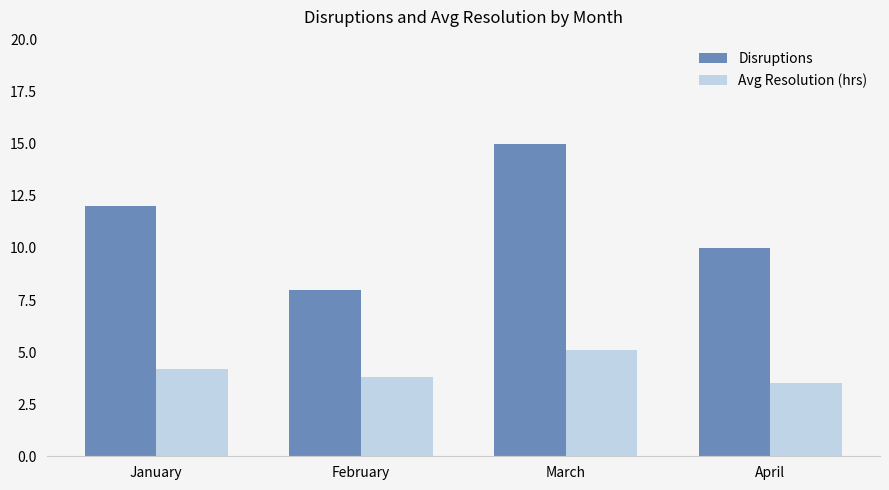

What is the approximate value of Disruptions at March?

15.0